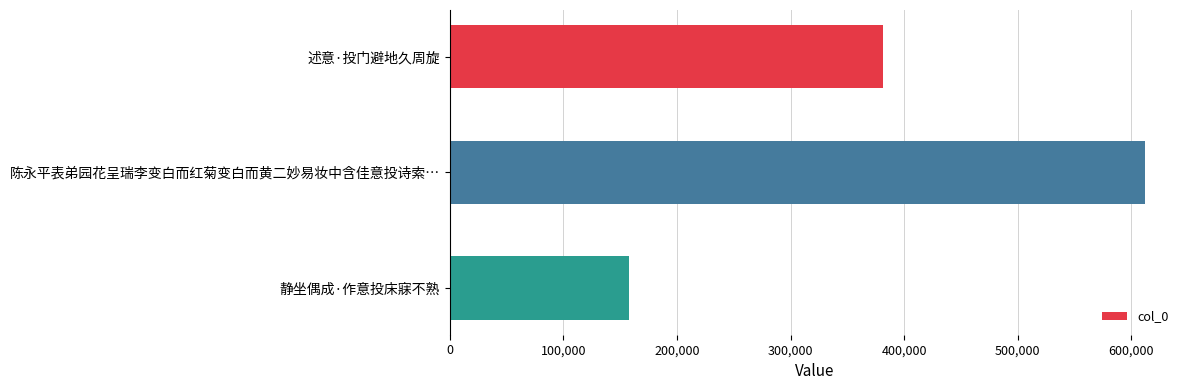

The chart shows a value of 381551 at 述意·投门避地久周旋. True or false?

True